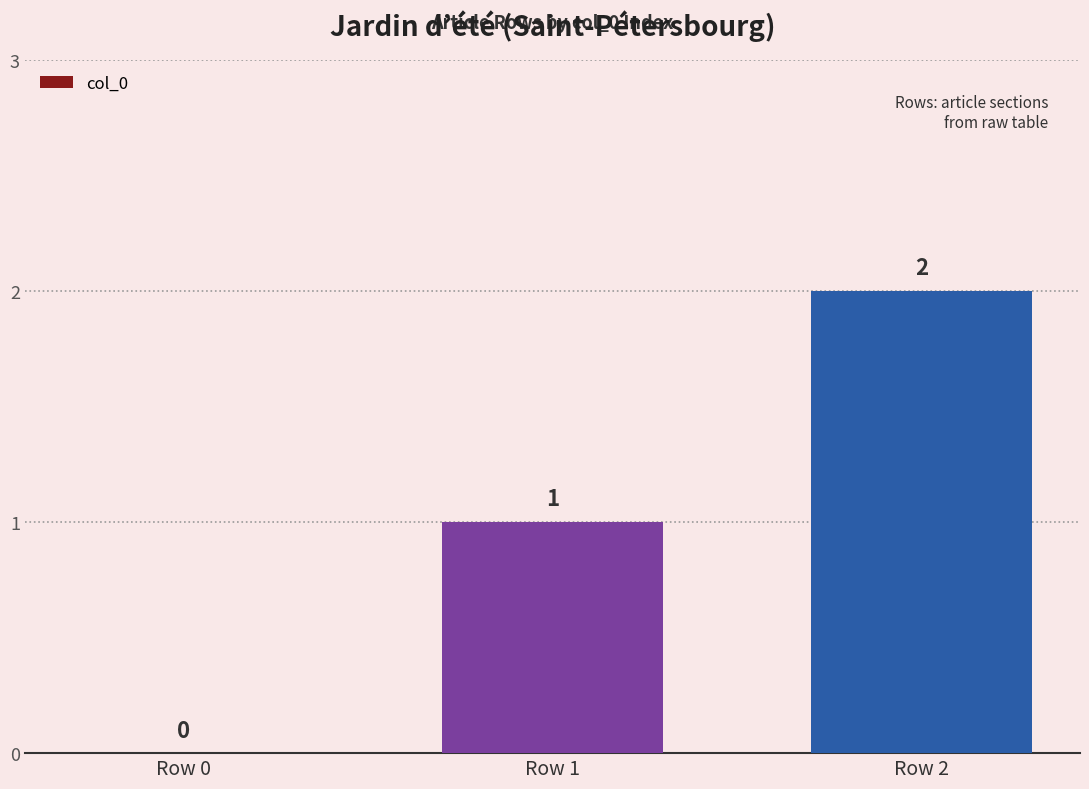

The chart shows a value of 1 at Row 2. True or false?

False